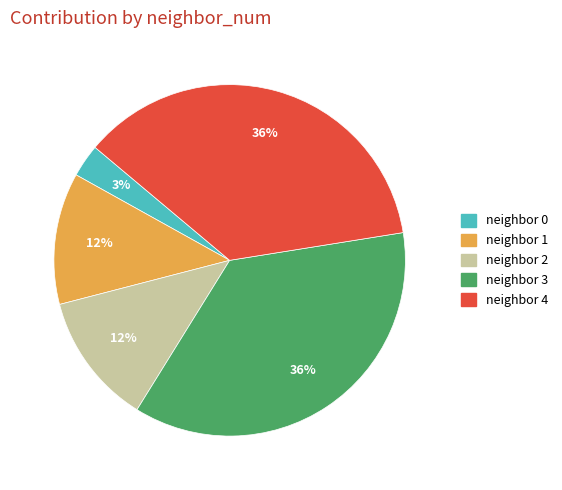

To the nearest percent, what is the difference between the largest and smallest slice percentages?

33%